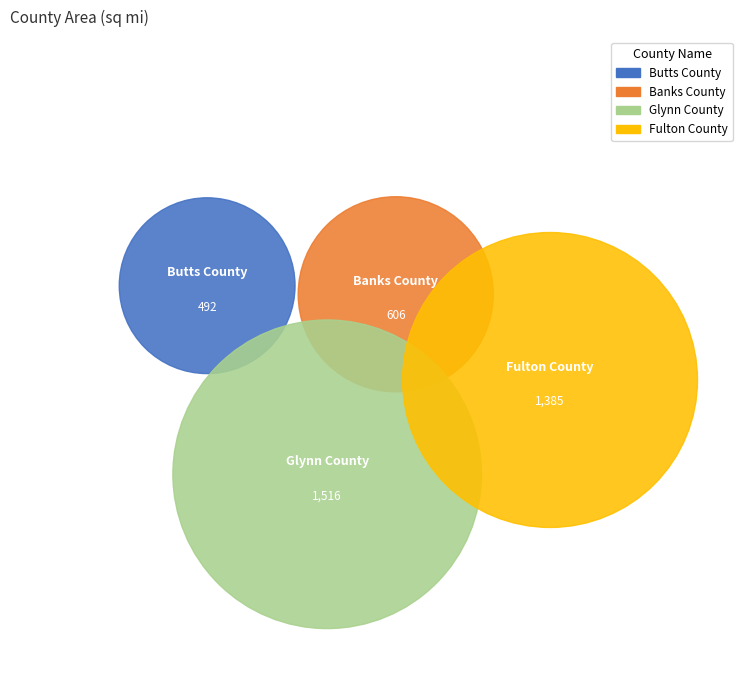

Count the number of slices in the pie.

4